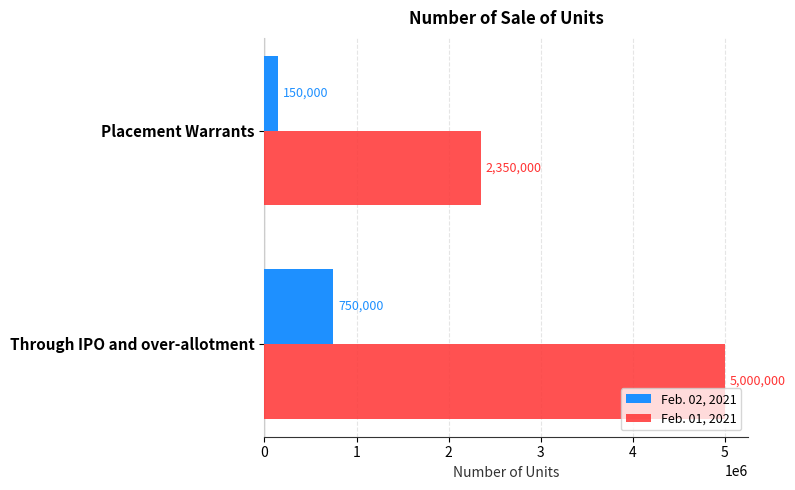

List the series in order of their overall mean, highest first.

Feb. 01, 2021, Feb. 02, 2021